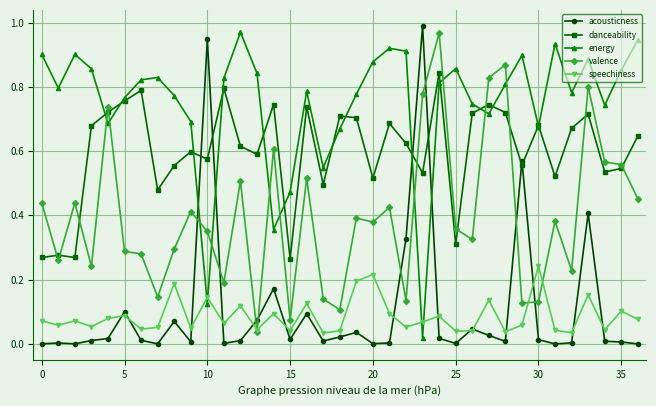

After their last crossing, which series has the higher values: energy or acousticness?

energy